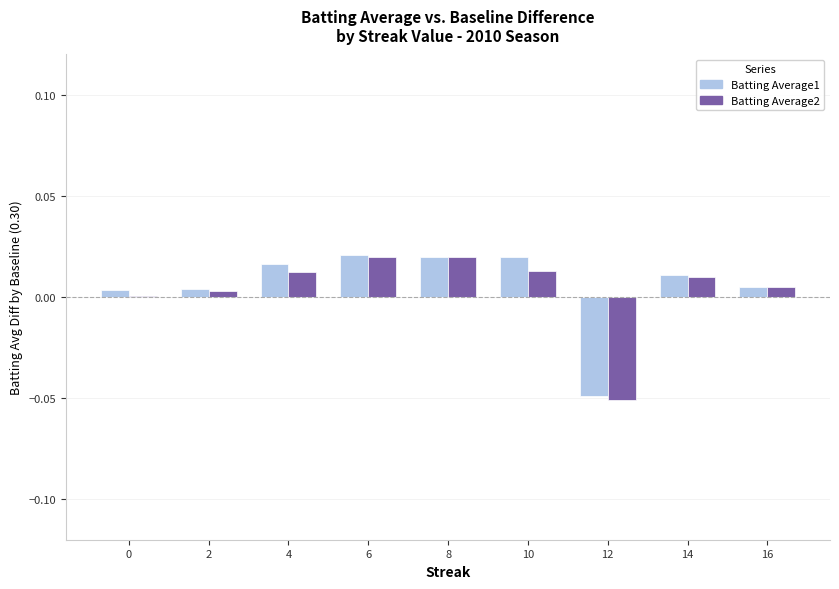

The Batting Average2 series shows 0.0 at 2. True or false?

True